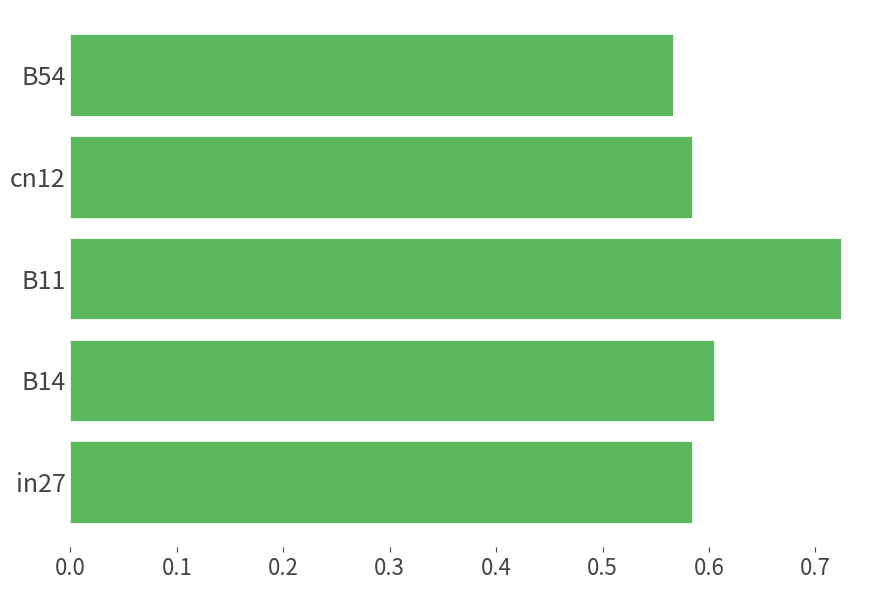

Is it true that the value at B14 is 0.6?

True